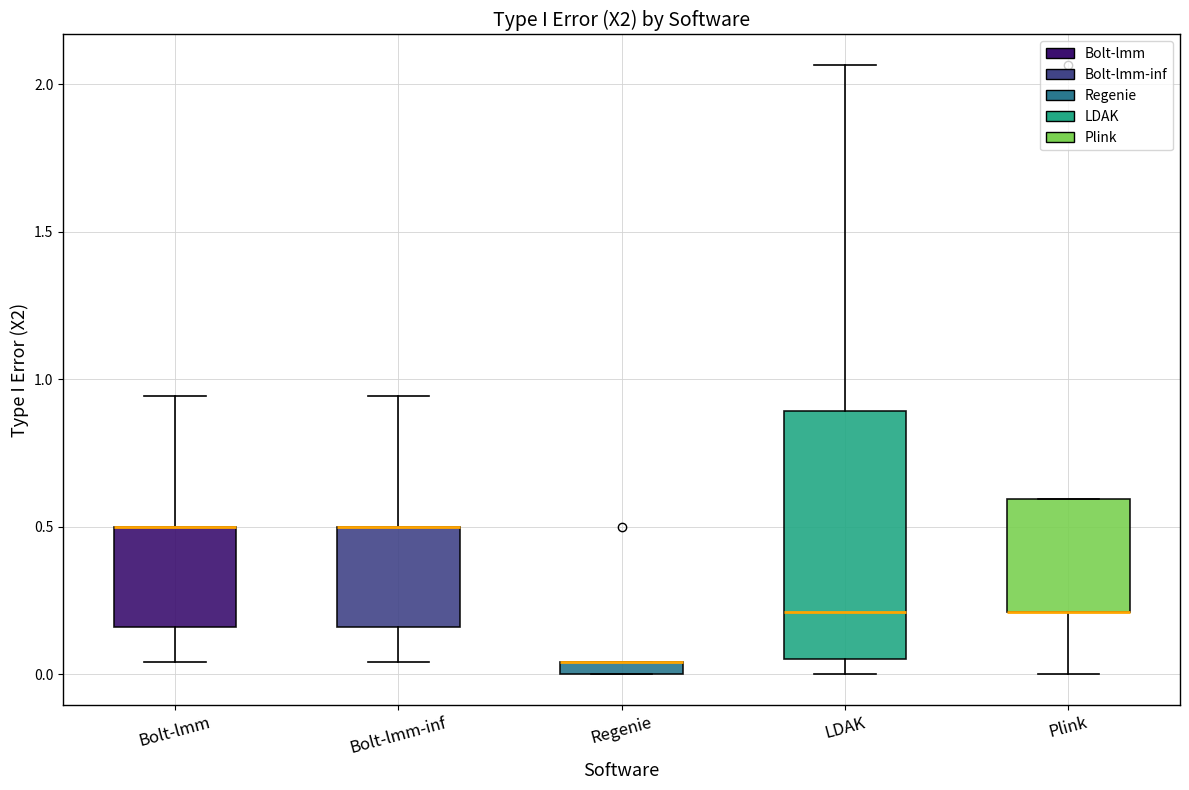

Where does the upper whisker of the box for LDAK end on the y-axis? The values are not printed on the chart, so give them approximately, as read against the axis.

2.05